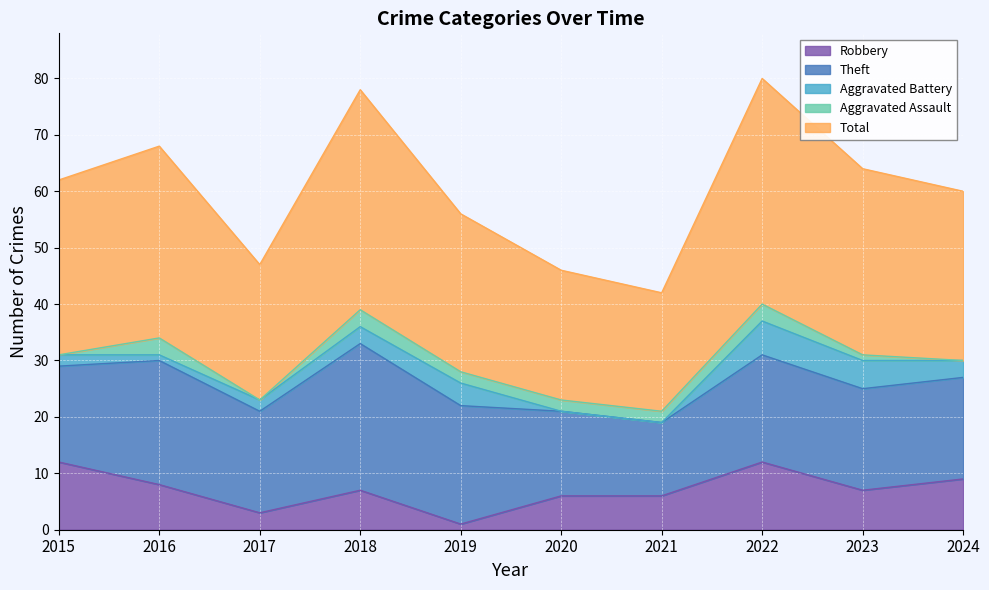

At which category does Theft reach its first local valley?

2017